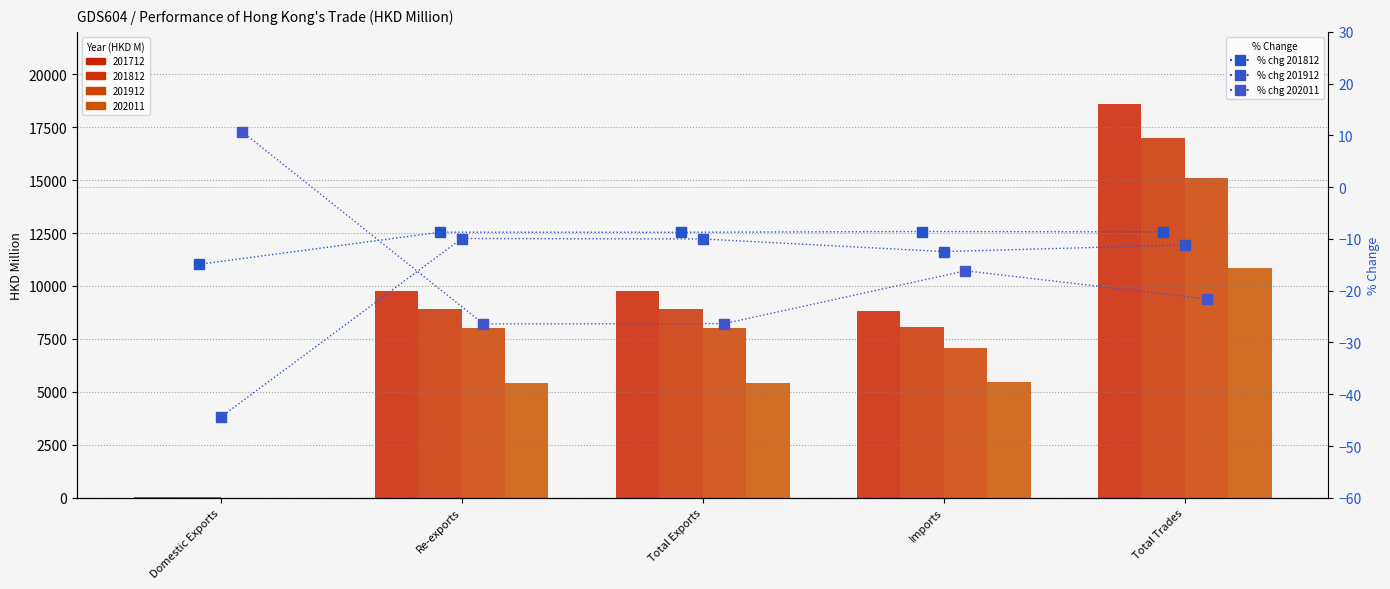

What is the label of the 4th bar from the right?

Re-exports